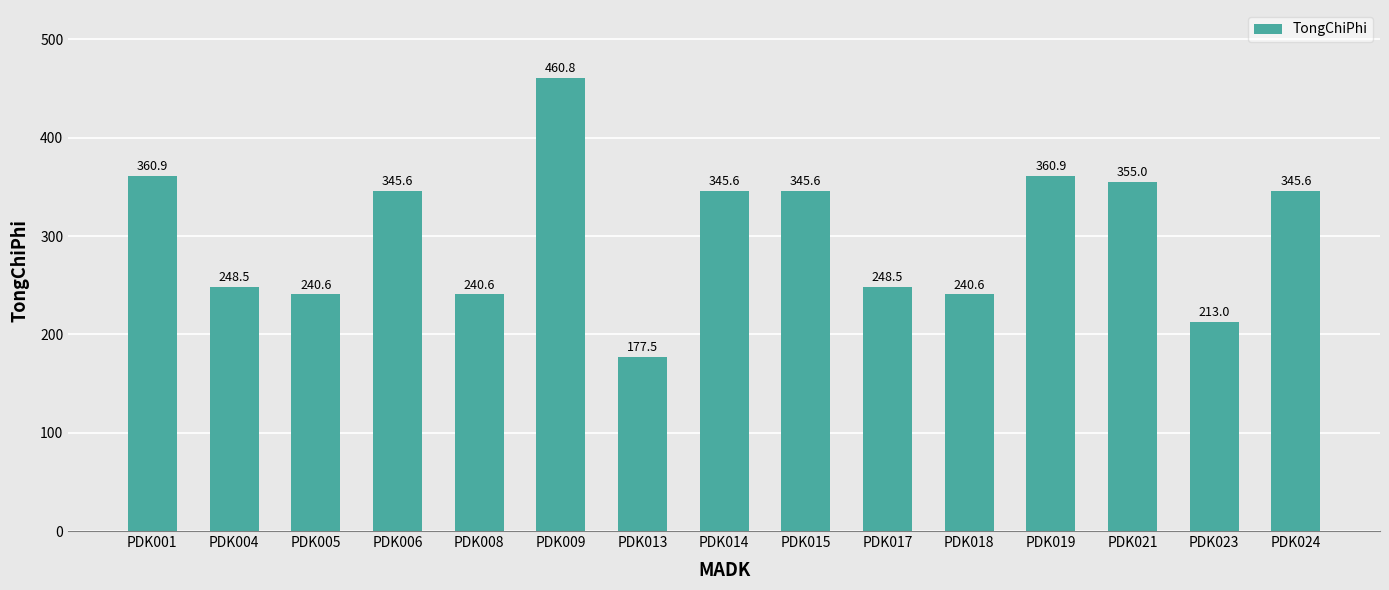

What is the ratio of the value at PDK019 to the value at PDK004?

1.5